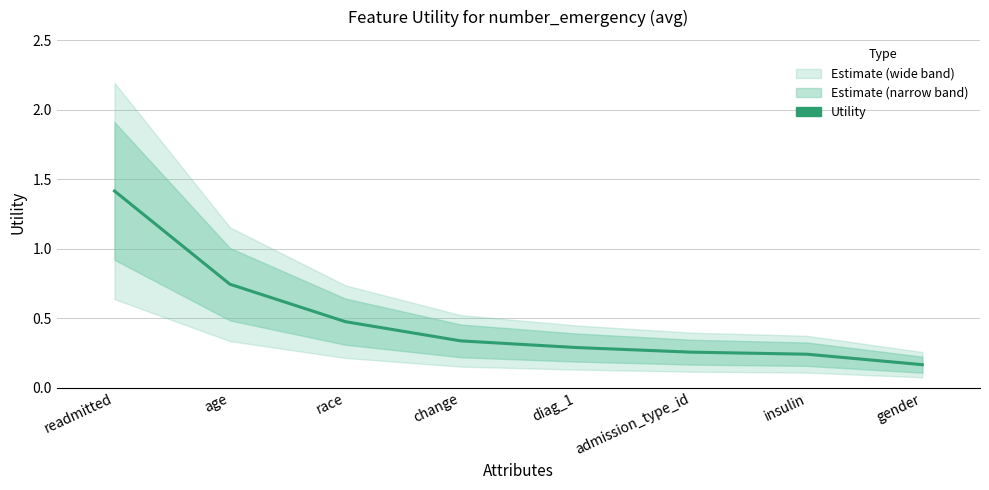

Which has a higher value, admission_type_id or diag_1?

diag_1